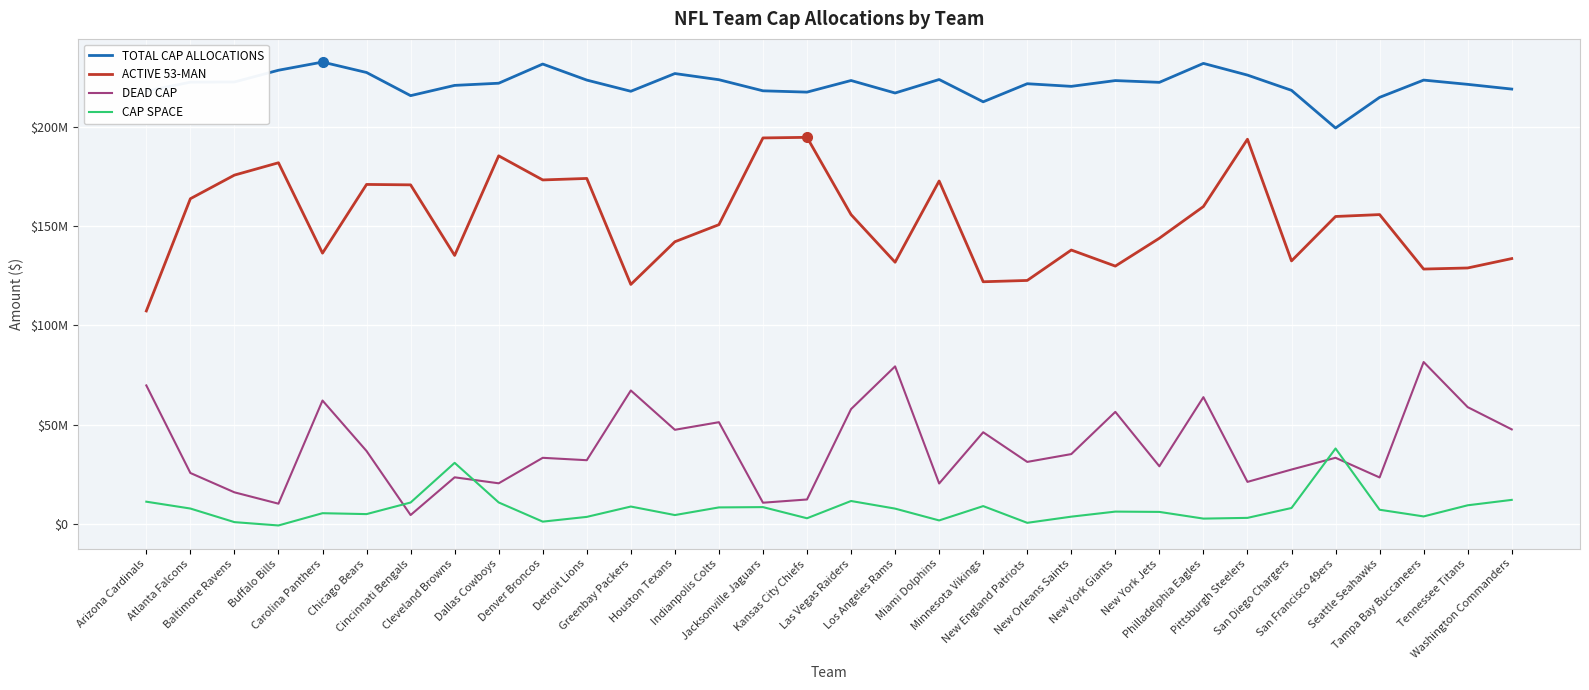

What is the value of the TOTAL CAP ALLOCATIONS point at the 31st from the left?

221534109